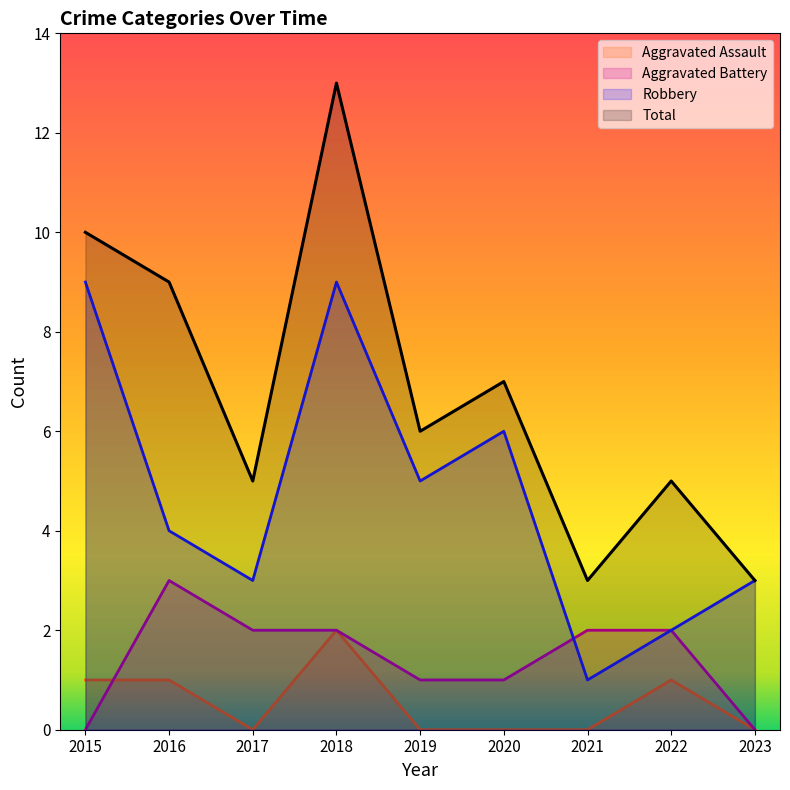

Is it true that Robbery equals 9 at 2018?

True